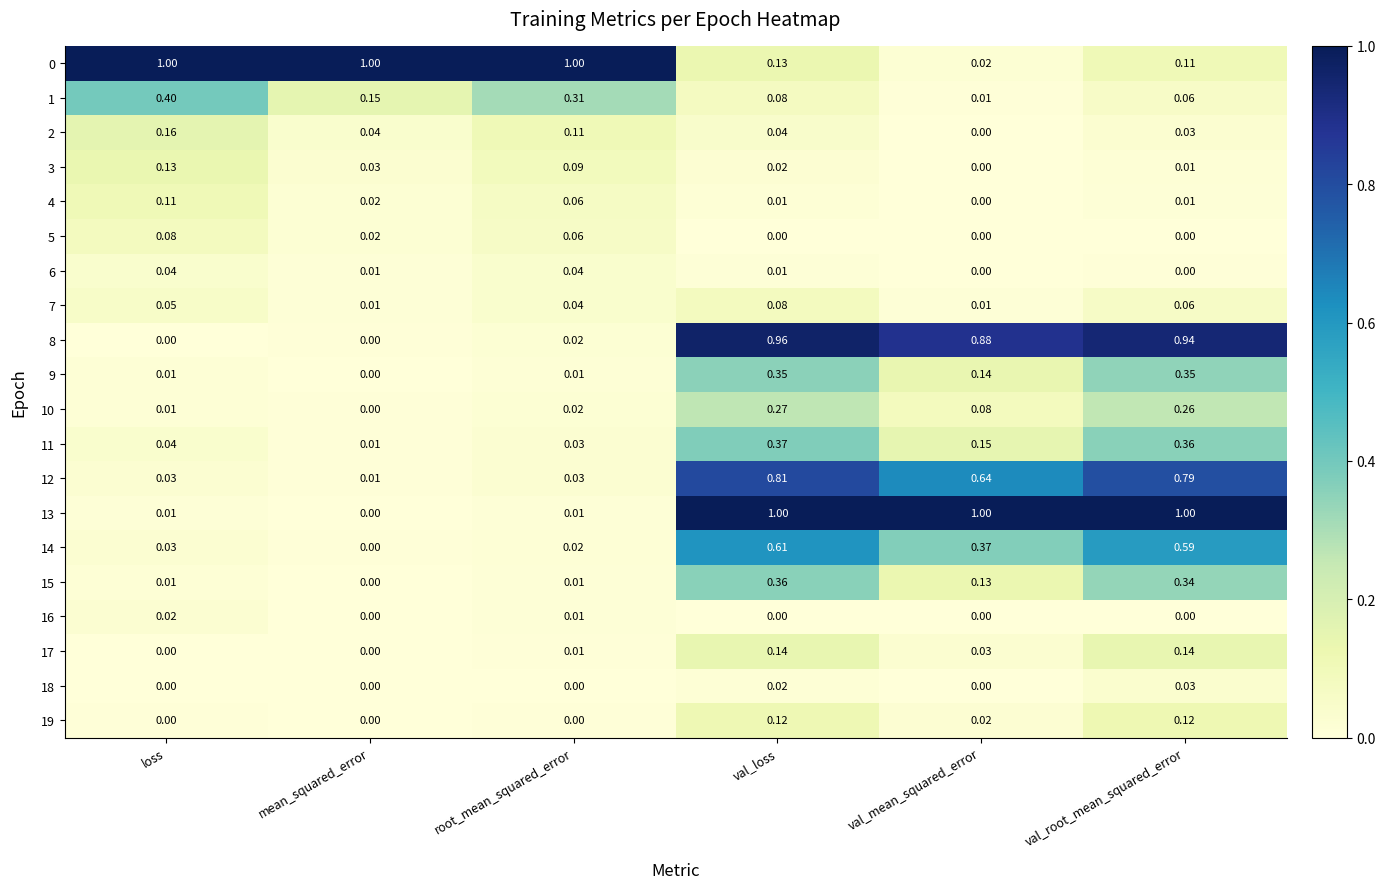

At which label is 12 closest to 0?

mean_squared_error